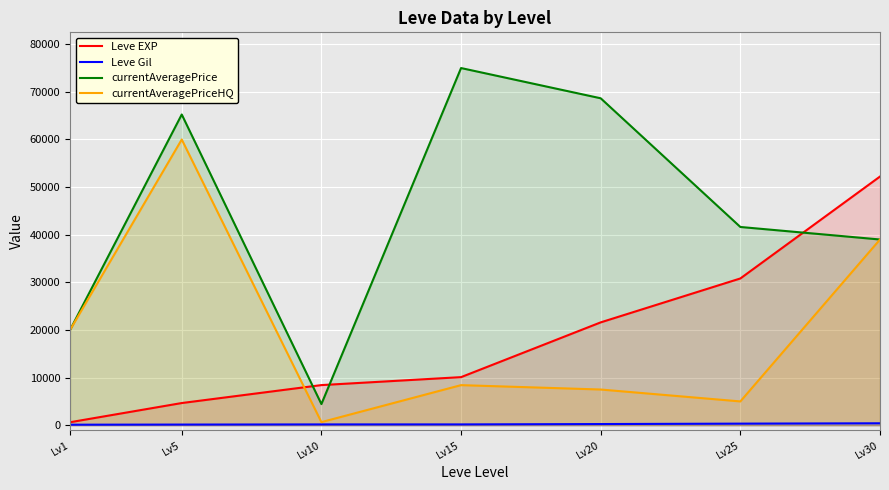

The currentAveragePrice series shows 4444 at Lv10. True or false?

True